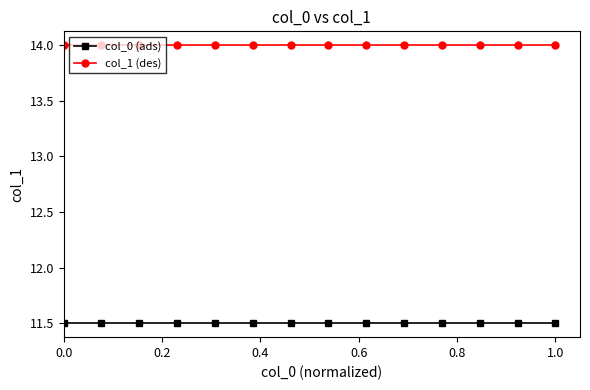

Reading right to left, list all the values displayed in this chart.

col_0 (ads): 11.5	11.5	11.5	11.5	11.5	11.5	11.5	11.5	11.5	11.5	11.5	11.5	11.5	11.5
col_1 (des): 14.0	14.0	14.0	14.0	14.0	14.0	14.0	14.0	14.0	14.0	14.0	14.0	14.0	14.0